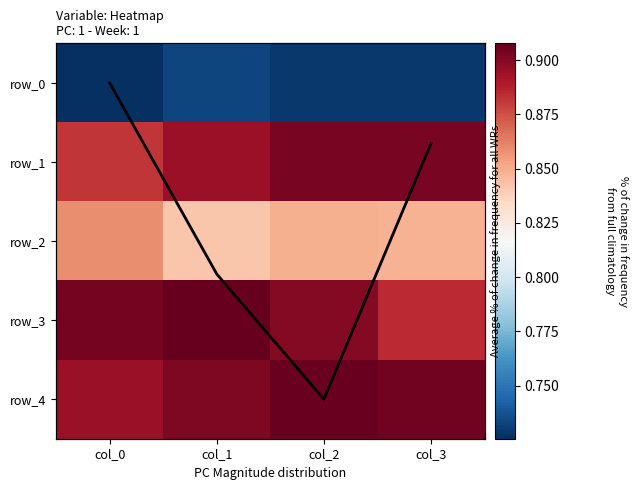

At which category is the sum across all series the highest?

col_2